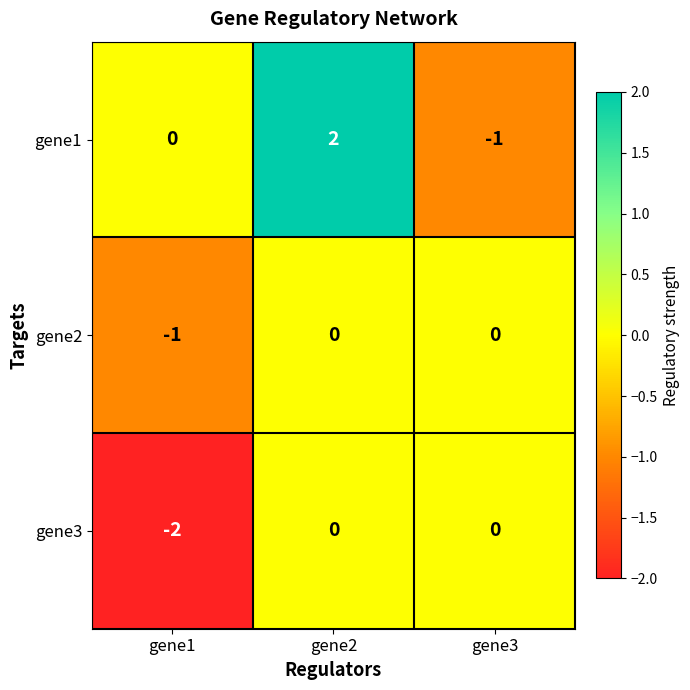

How many distinct data groups are displayed?

3